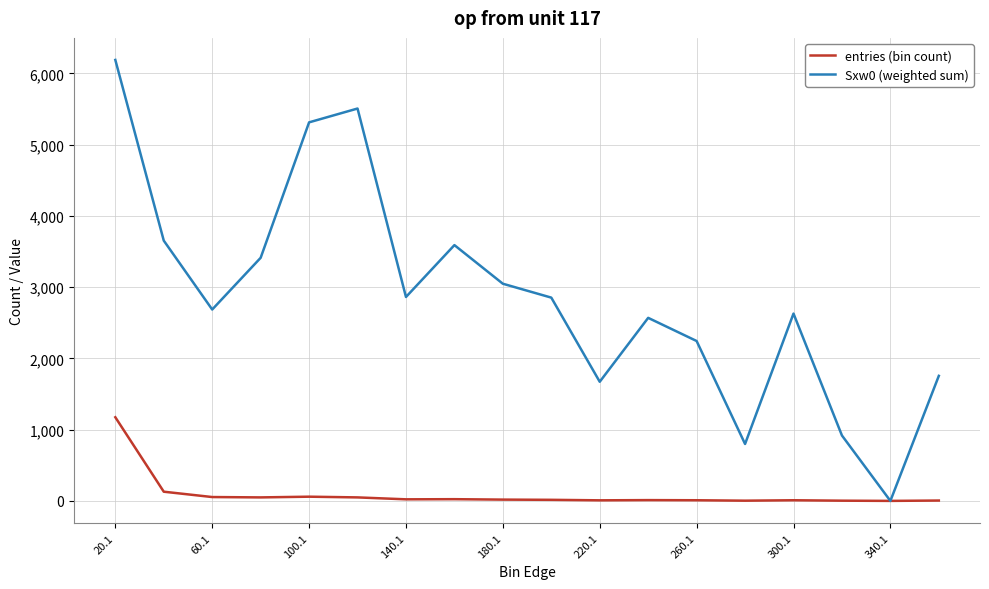

List the series in order of their peak value, highest first.

Sxw0 (weighted sum), entries (bin count)